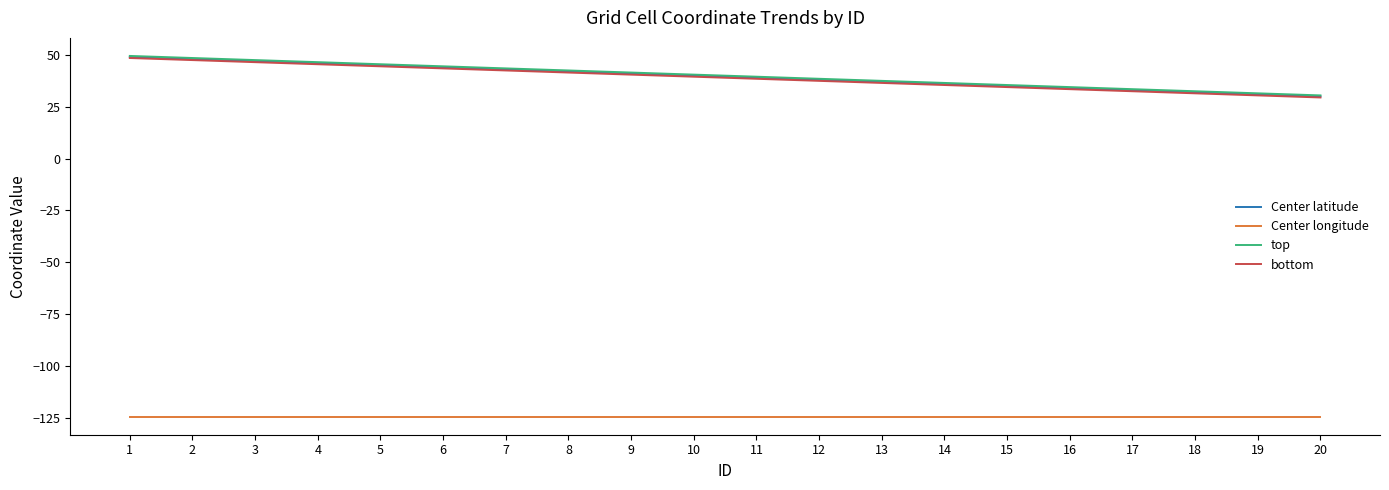

Read the bottom value at 19.

30.4